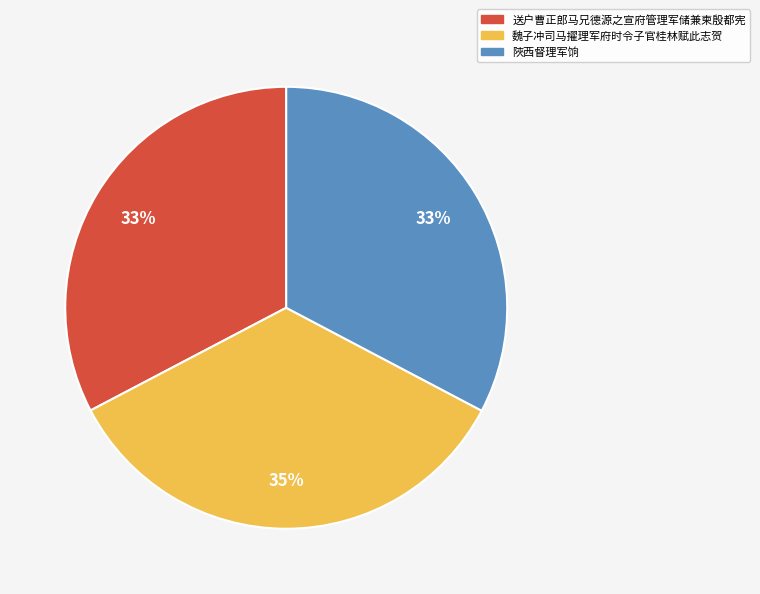

Between 魏子冲司马擢理军府时令子官桂林赋此志贺 and 送户曹正郎马兄德源之宣府管理军储兼柬殷都宪, which is larger?

魏子冲司马擢理军府时令子官桂林赋此志贺